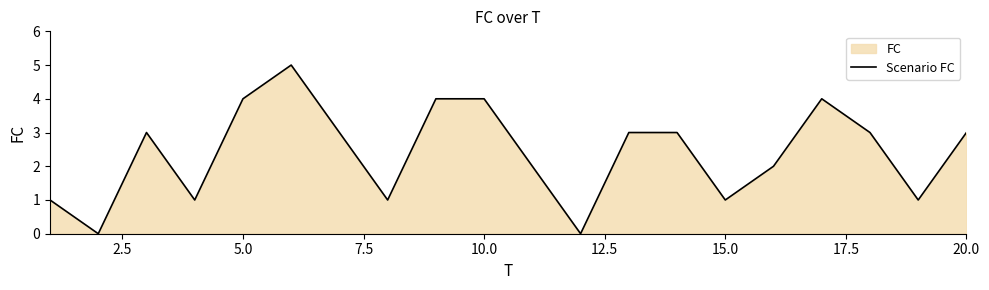

What is the sum of all values?

48